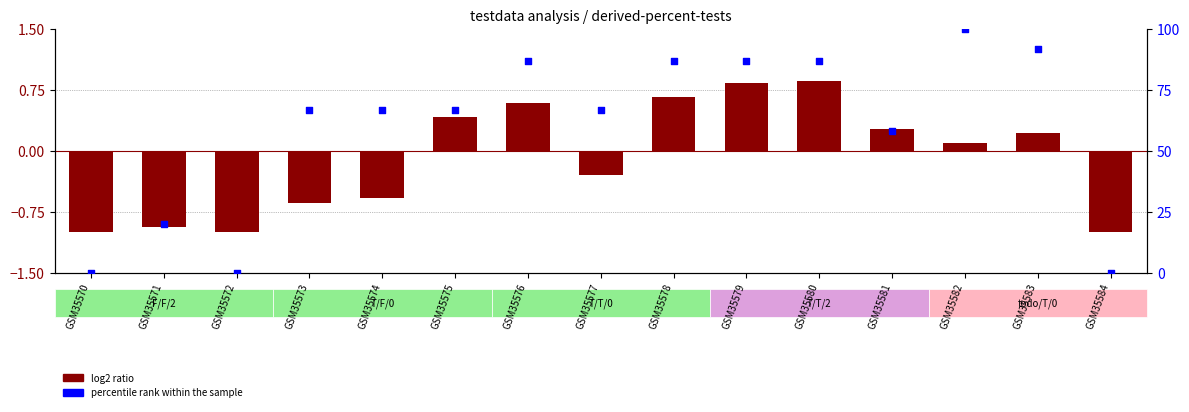

At how many categories does at least one series exceed 93?

1